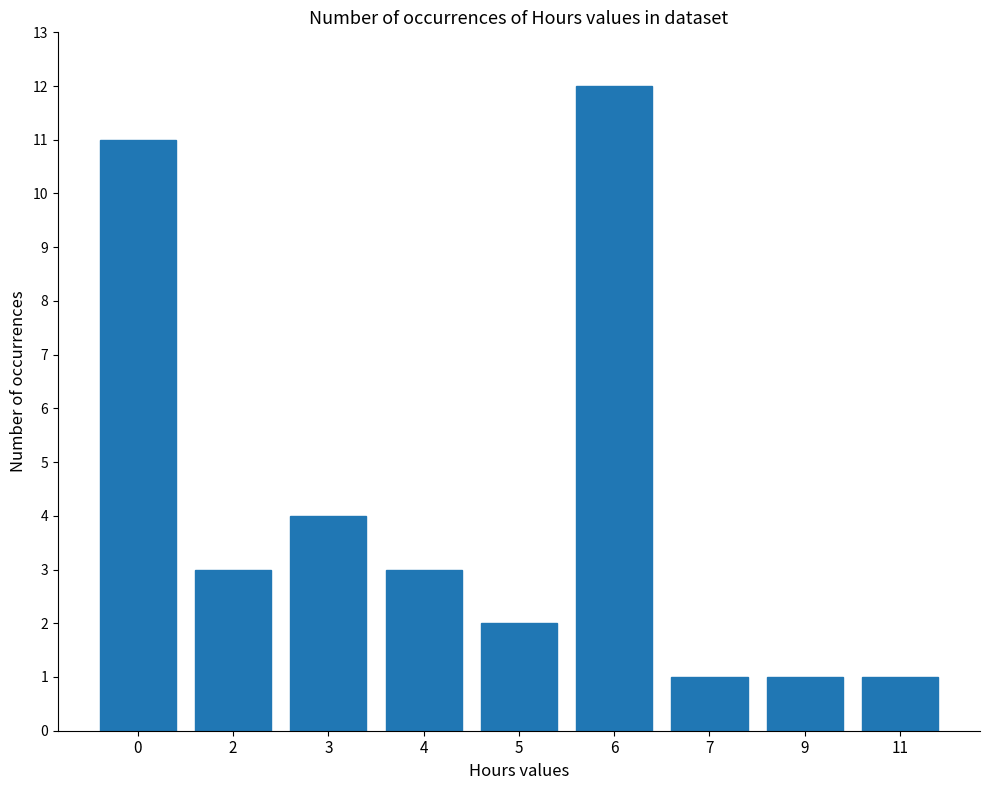

What is the ratio of the value at 7 to the value at 5?

0.5